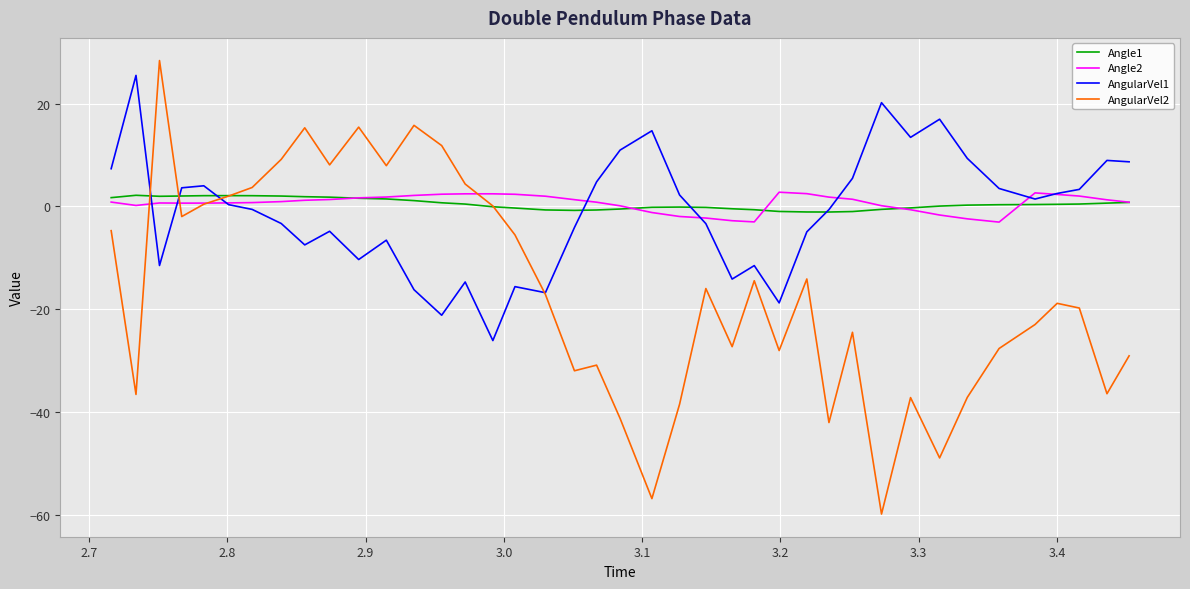

Which series has the widest spread of values?

AngularVel2